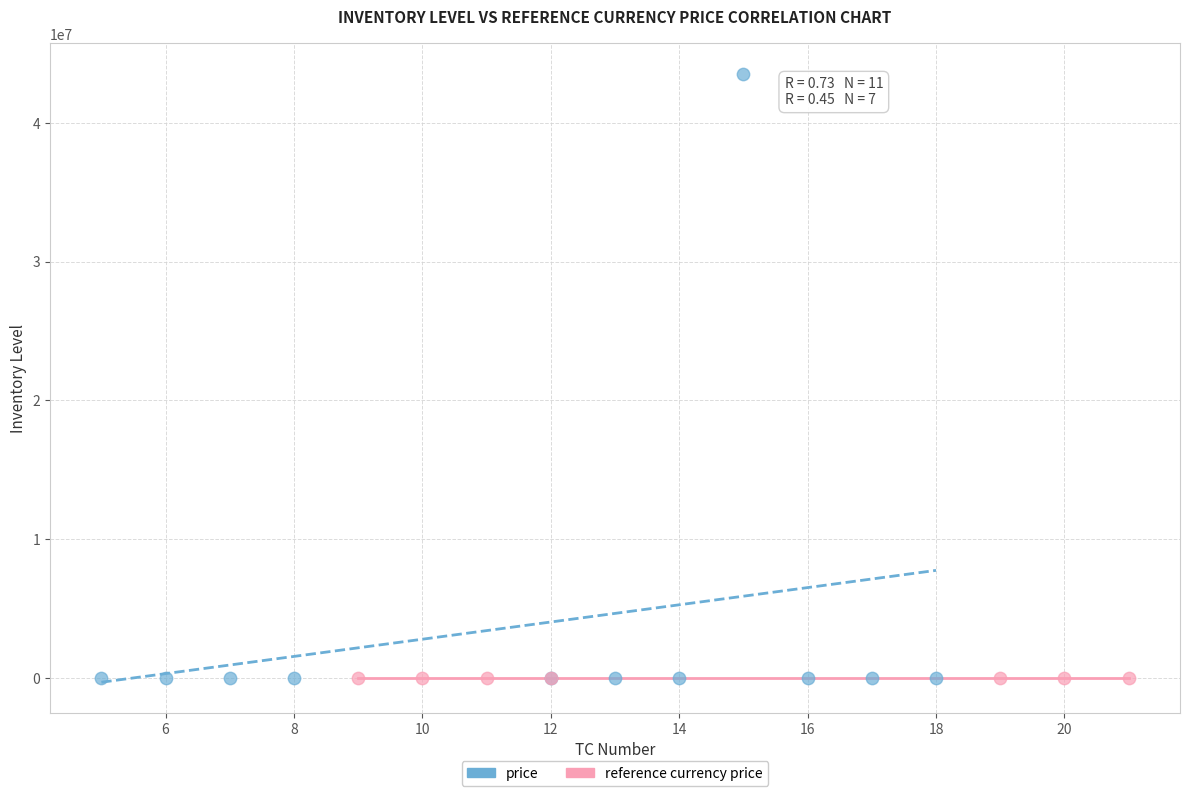

Which series has the largest Y range (max minus min)?

price